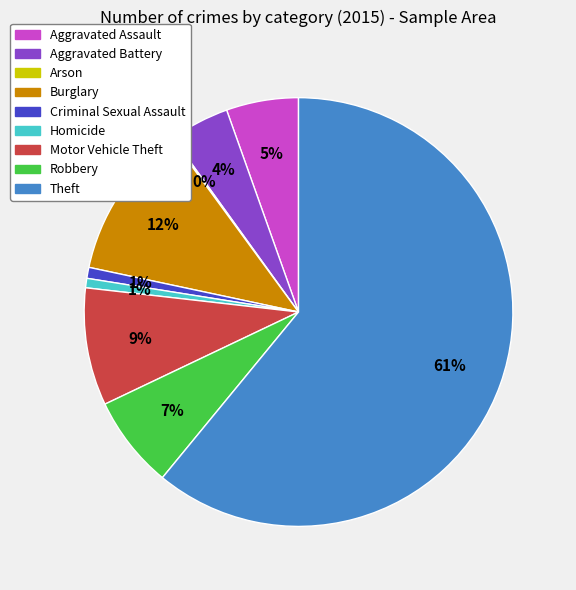

Between Motor Vehicle Theft and Robbery, which is larger?

Motor Vehicle Theft